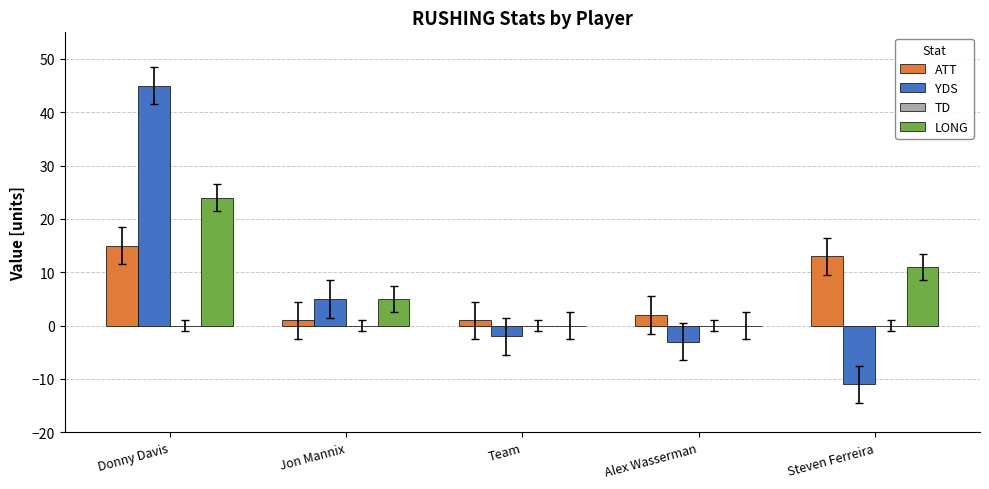

What is the sum of all LONG values?

40